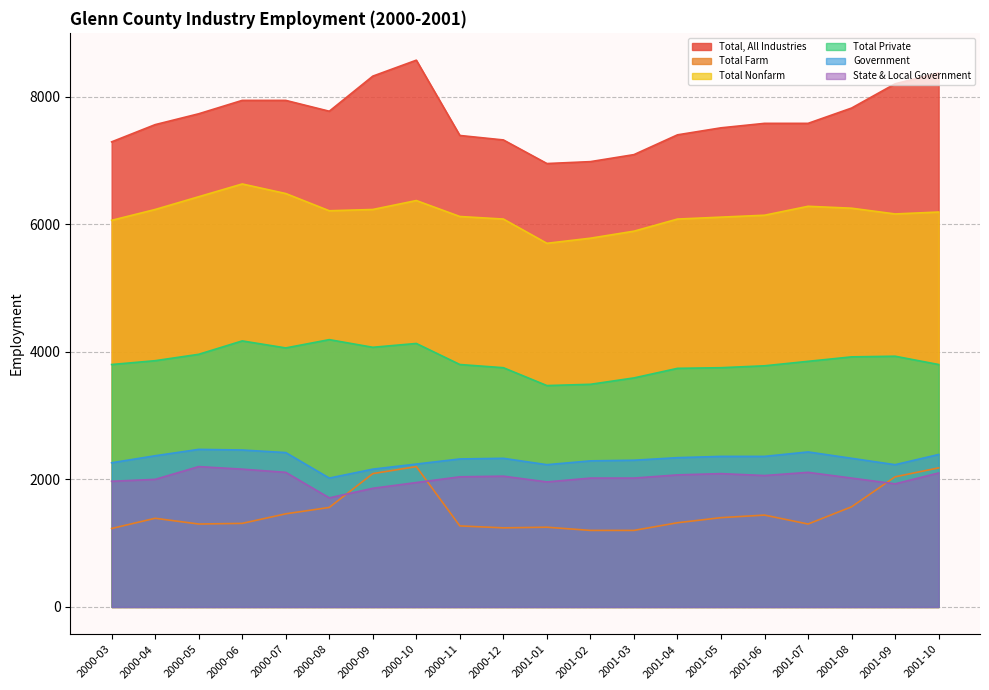

How many interior local valleys does the Total Farm series have?

3